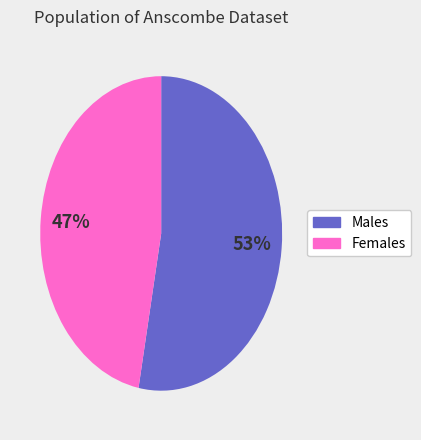

Which slice represents more than half of the pie?

Males